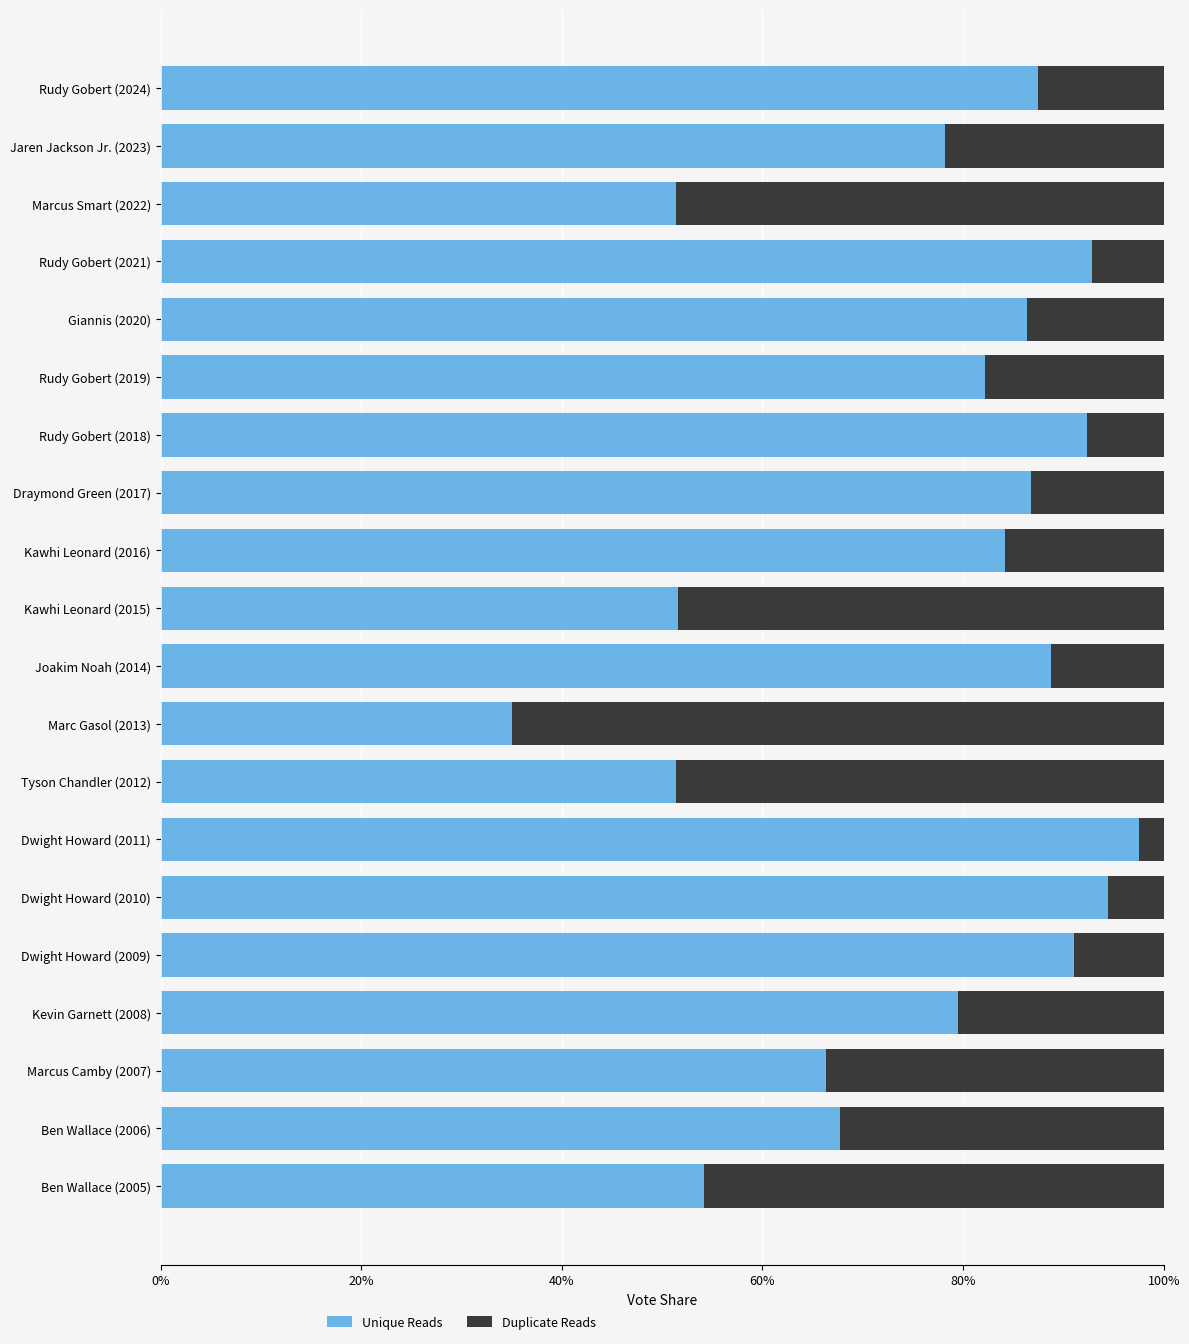

What are all the series names shown in the legend?

Unique Reads, Duplicate Reads